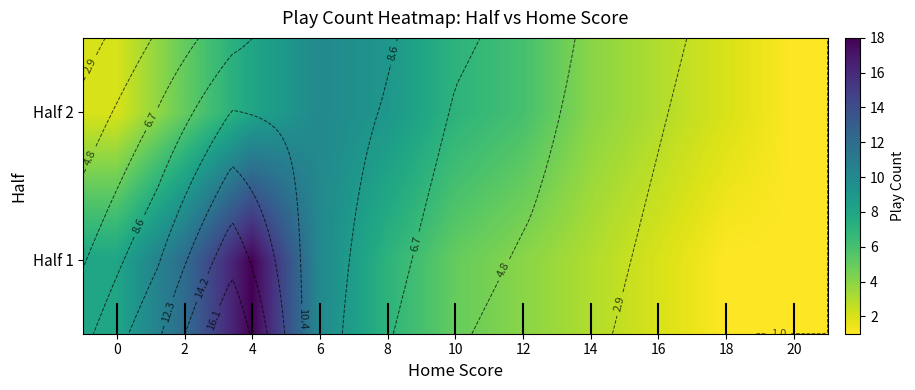

Is it true that Half 1 equals 23 at 4?

False